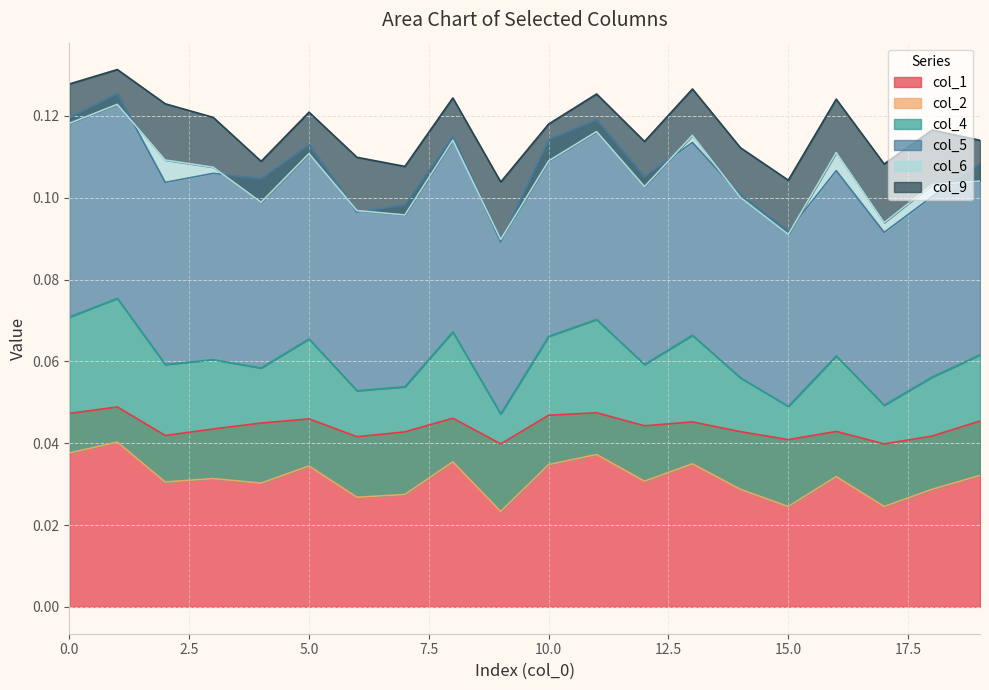

The value of col_5 at 15 is 0.0. True or false?

False